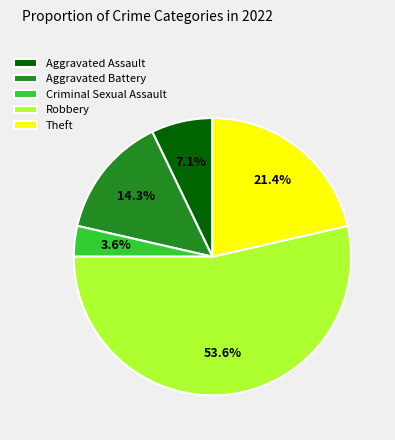

What percentage is the Aggravated Assault slice, to the nearest percent?

7%